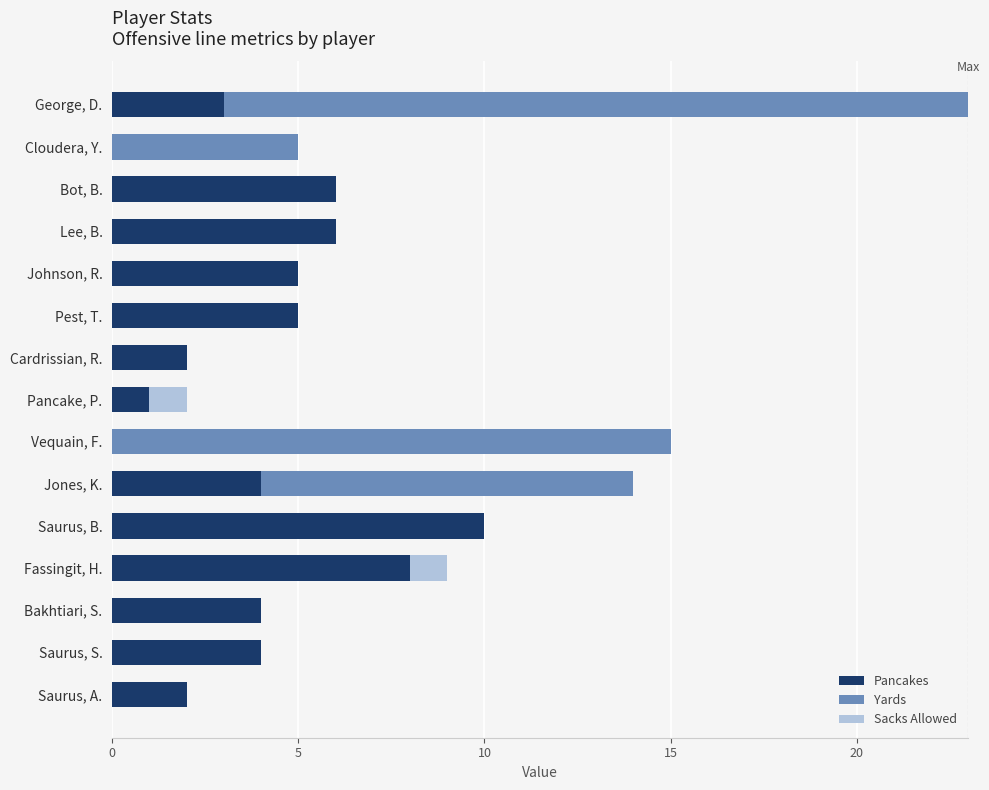

What is the maximum value for Pancakes?

10